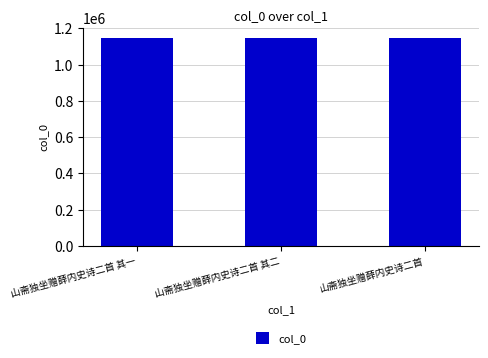

What is the maximum value shown in the chart?

1145890